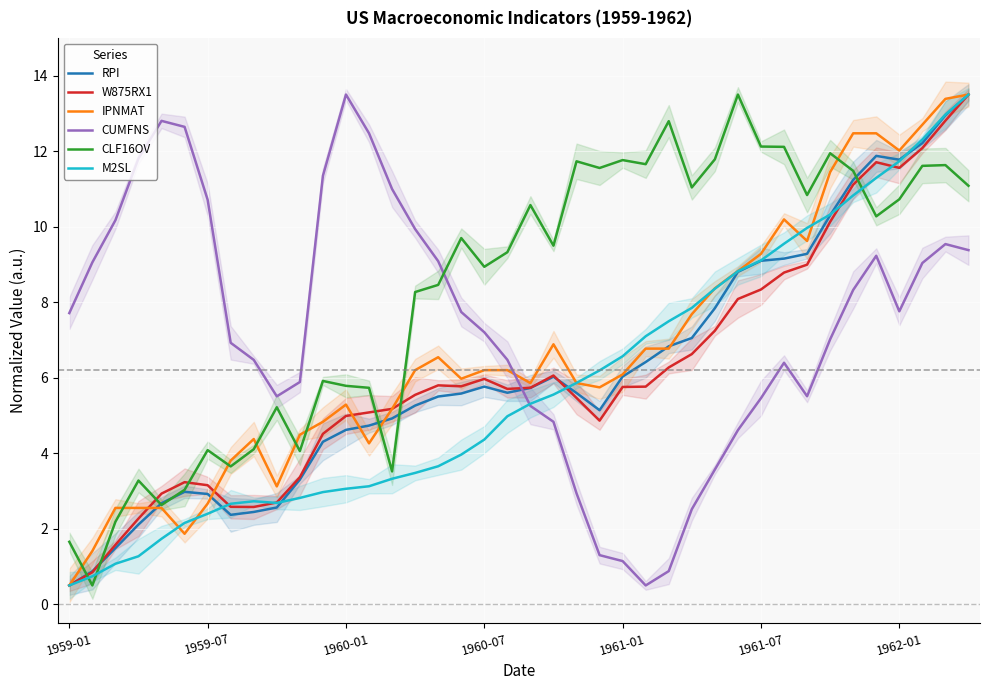

List the series in order of their peak value, lowest first.

RPI, W875RX1, IPNMAT, CUMFNS, CLF16OV, M2SL